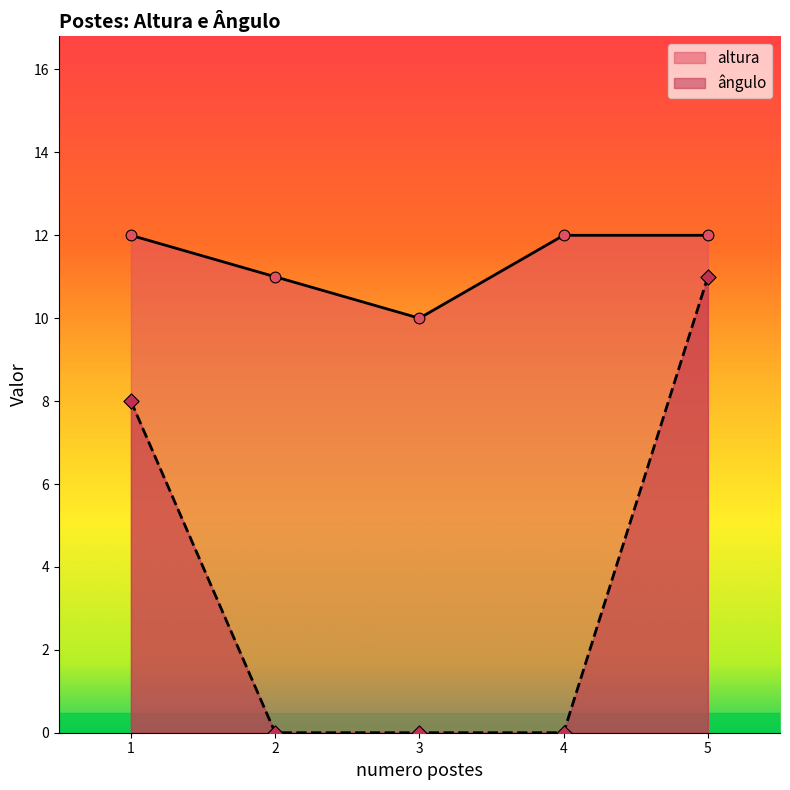

Which series has the largest total across all categories?

altura